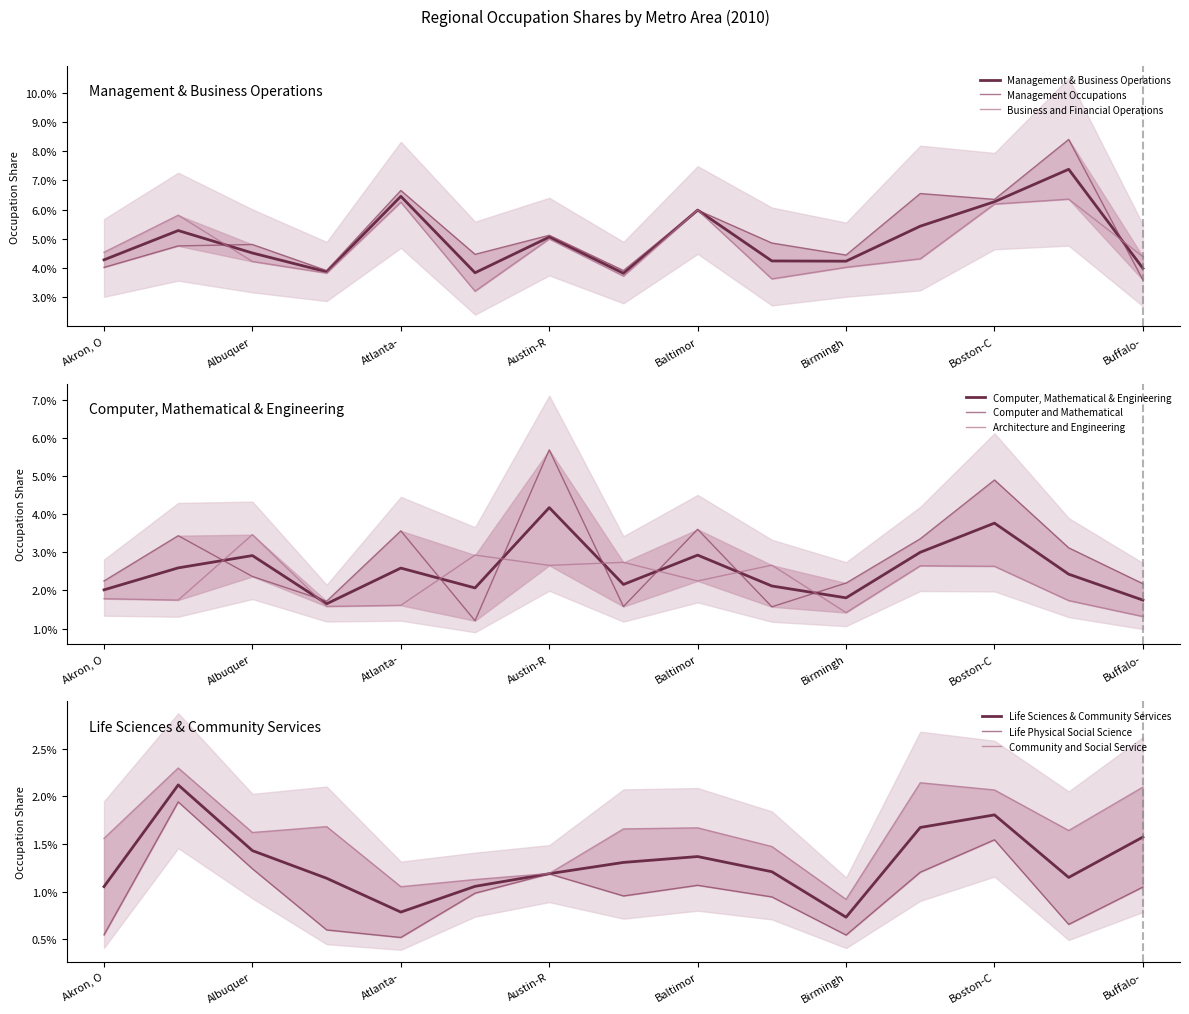

The value of Business and Financial Operations at Albuquer is 0.0. True or false?

False